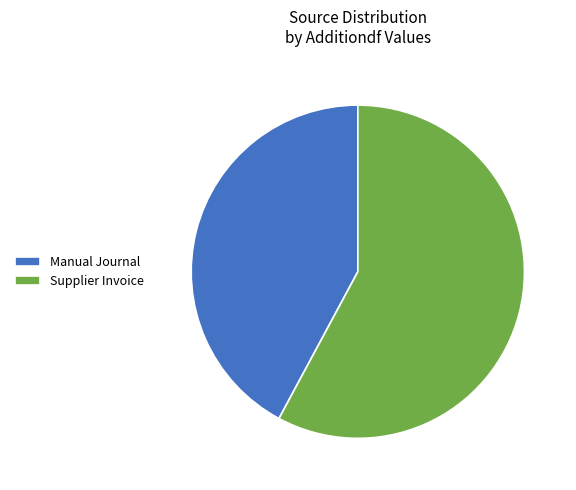

Which category has the smallest portion of the pie?

Manual Journal